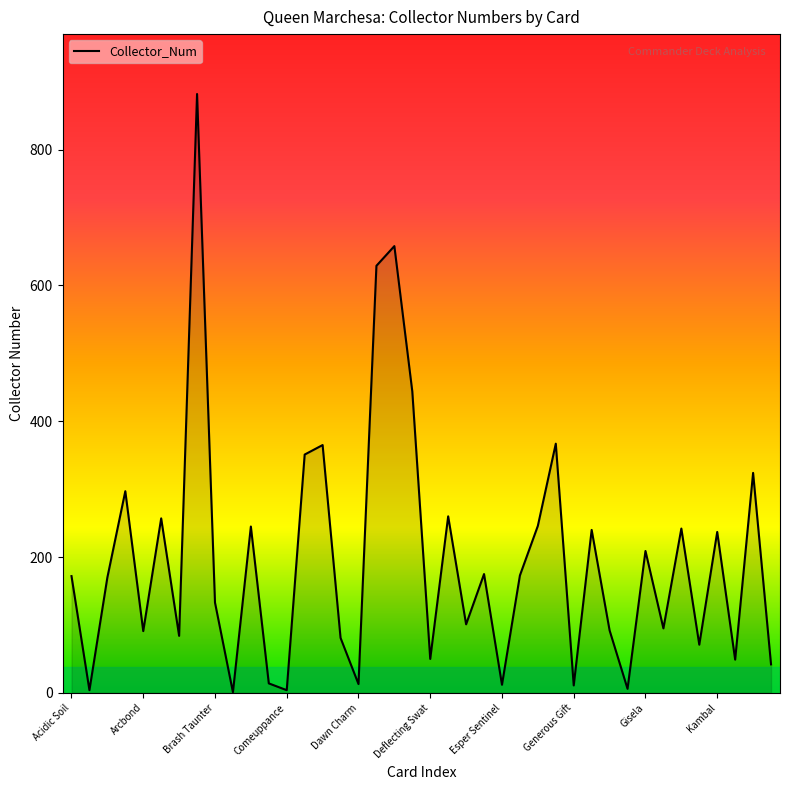

What is the maximum value shown in the chart?

882